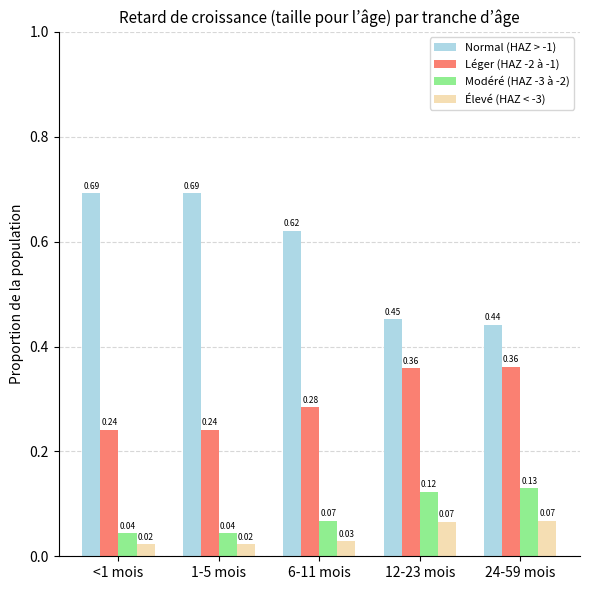

What is the total value across all series at 24-59 mois?

1.0